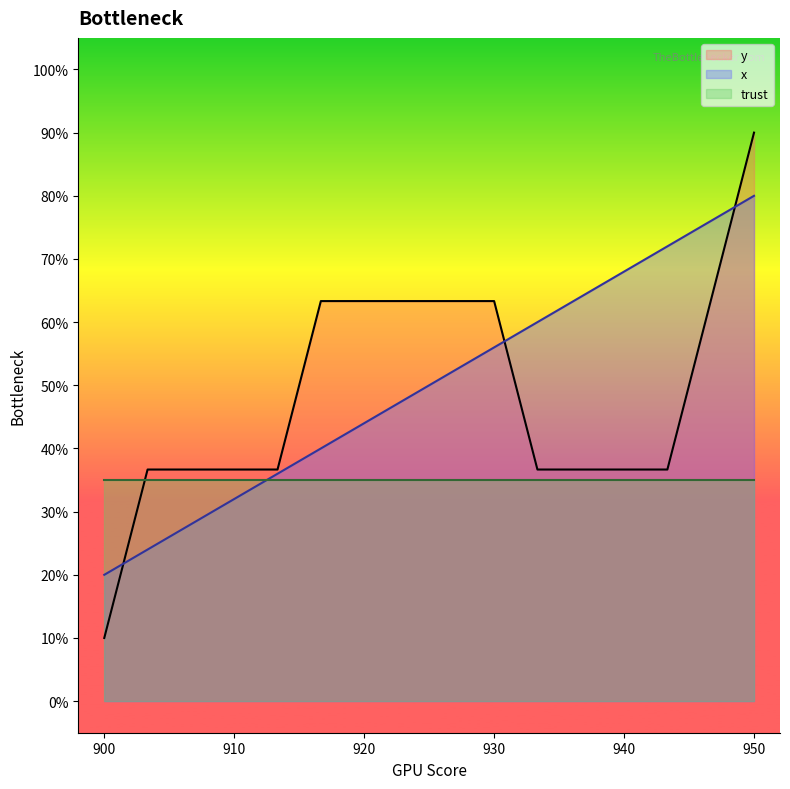

At which label does x reach its minimum?

900